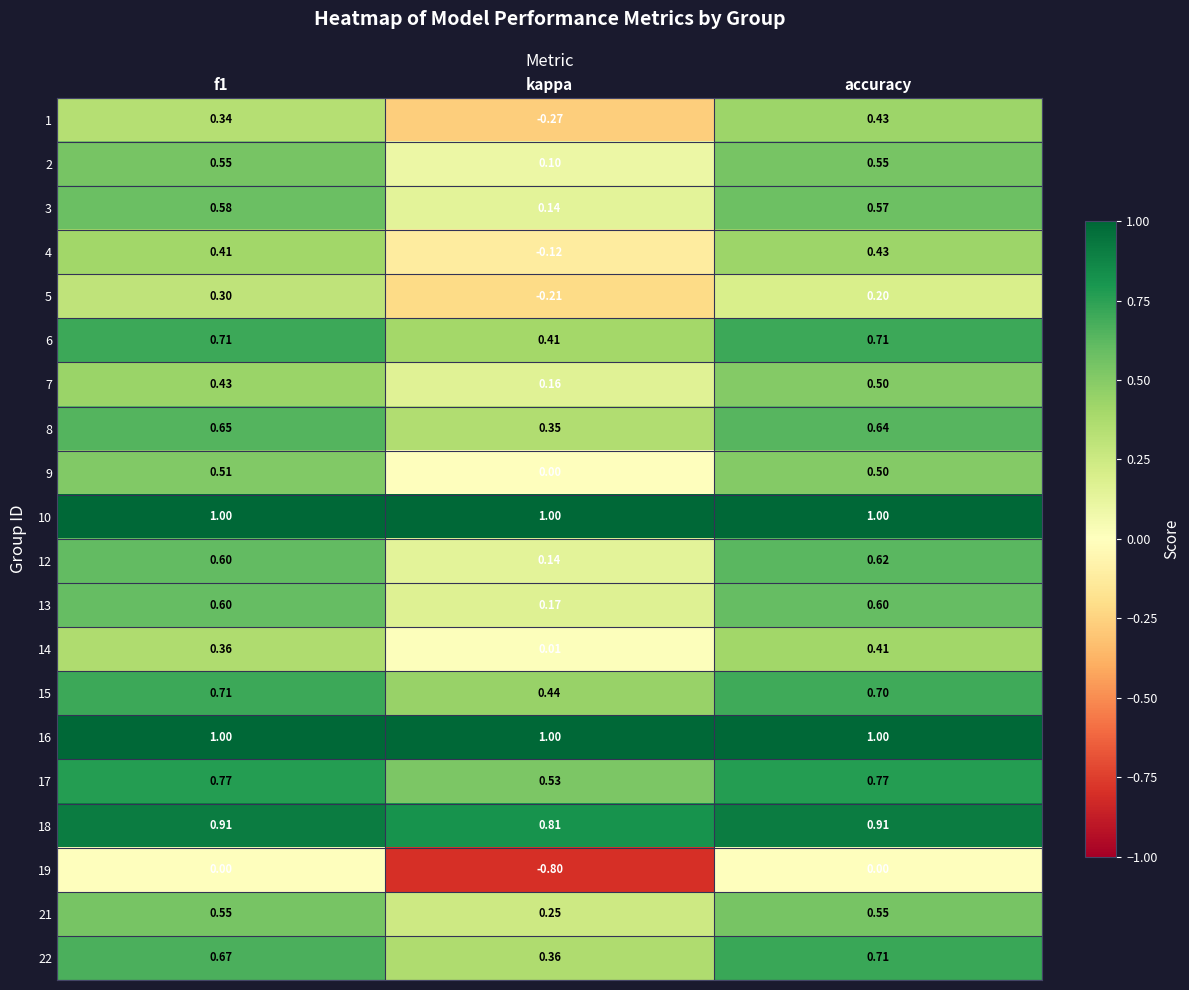

At which label is 13 closest to 0?

kappa